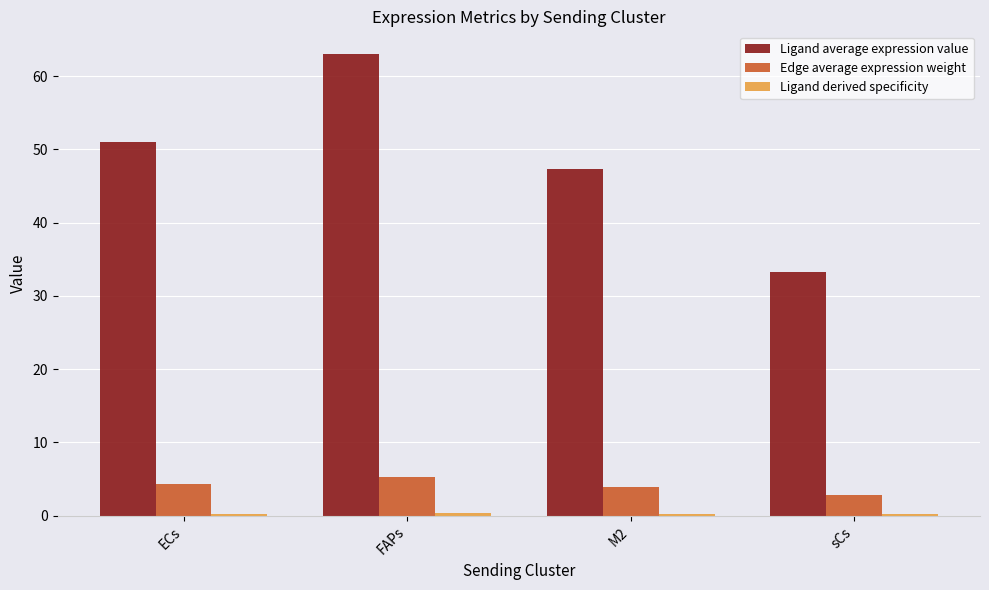

How many groups of bars are there?

4